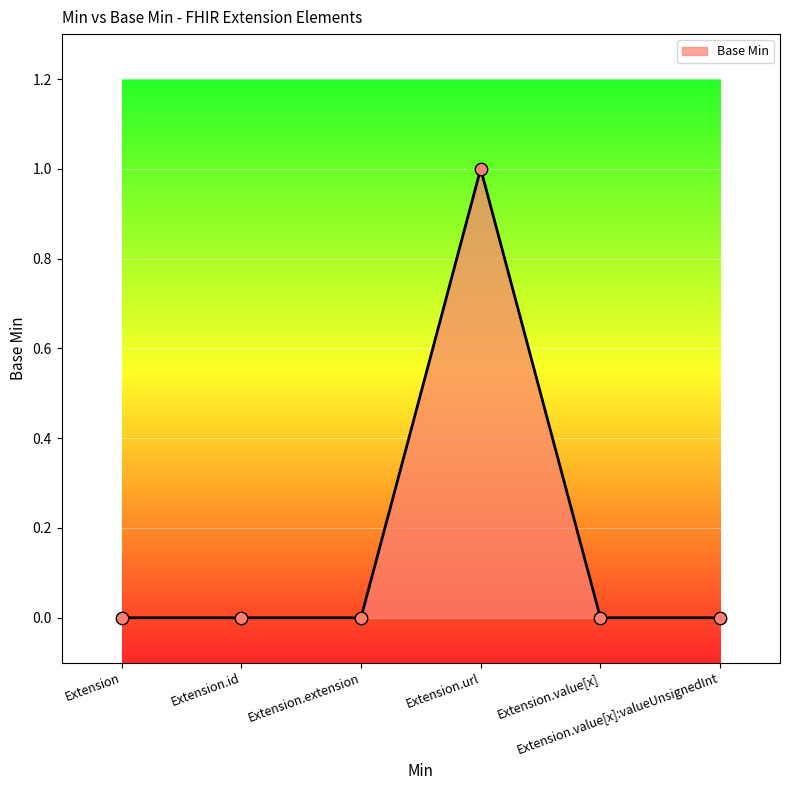

True or false: the data has more than 0 interior local peaks.

True